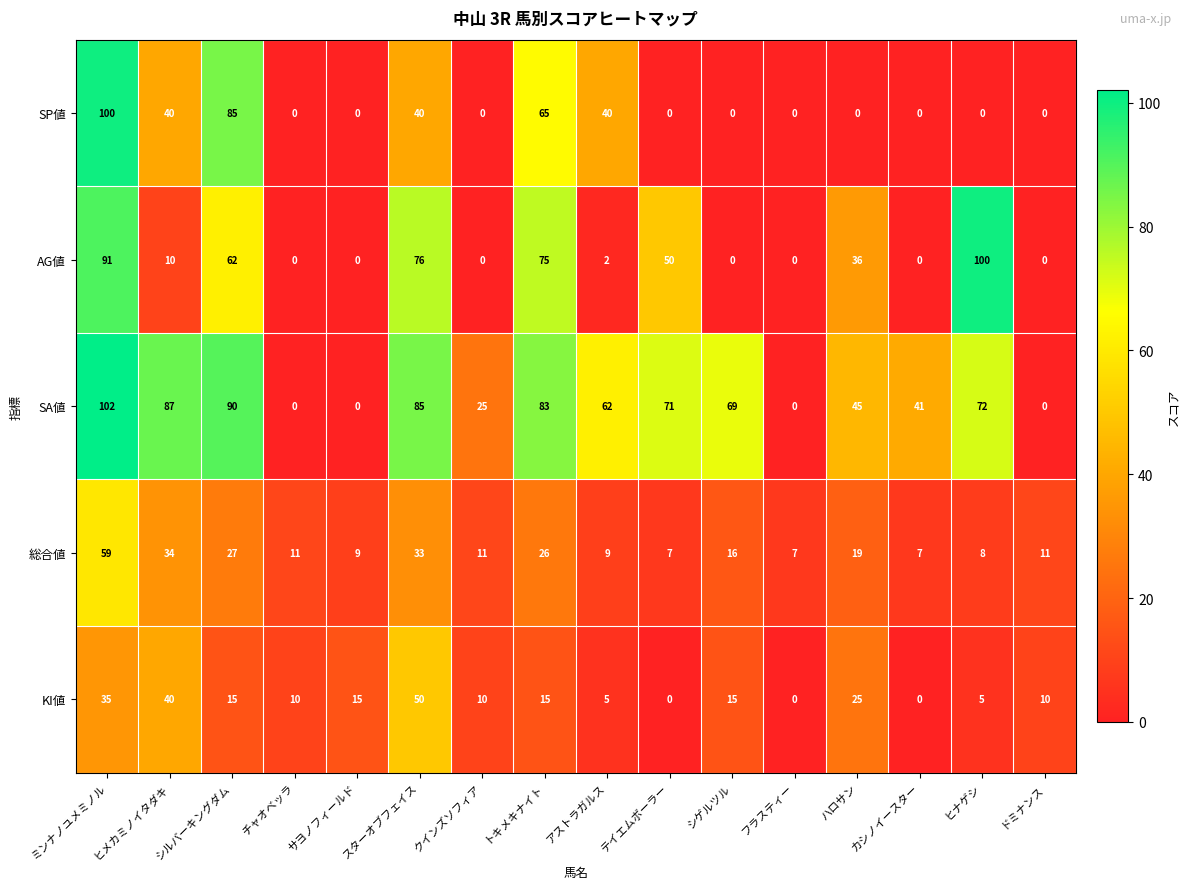

At スターオブフェイス, list the series in order from largest to smallest.

SA値, AG値, KI値, SP値, 総合値